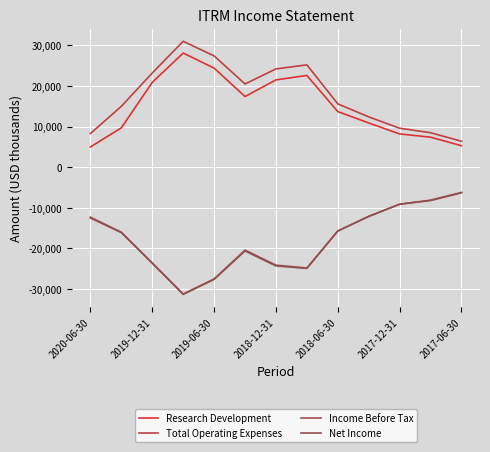

True or false: Net Income and Research Development intersect in this chart.

False